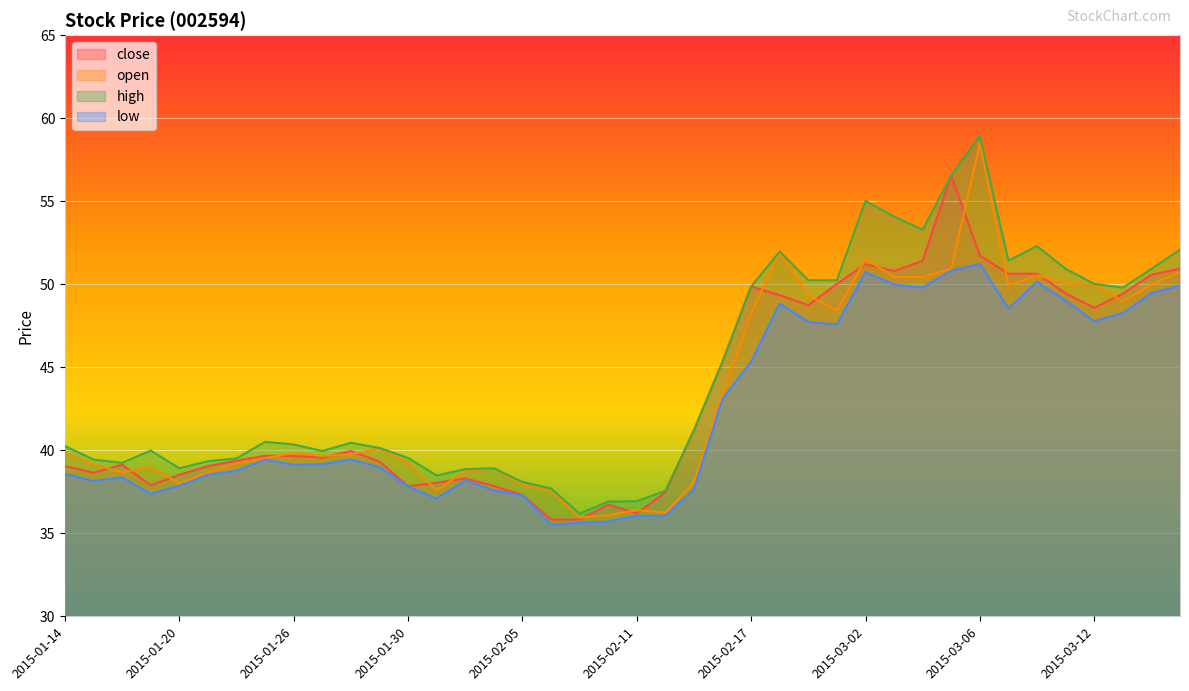

What is the sum of the open values at 2015-02-10 and 2015-02-17?

84.3